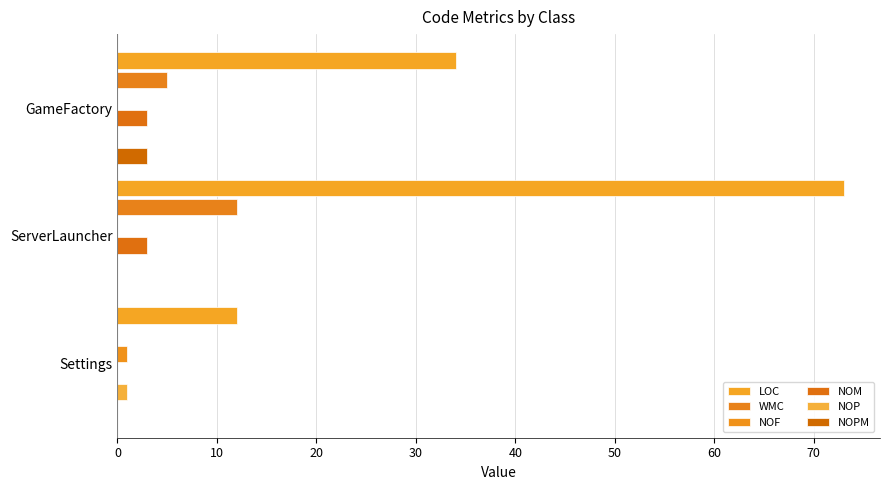

How many categories are shown in the chart?

3